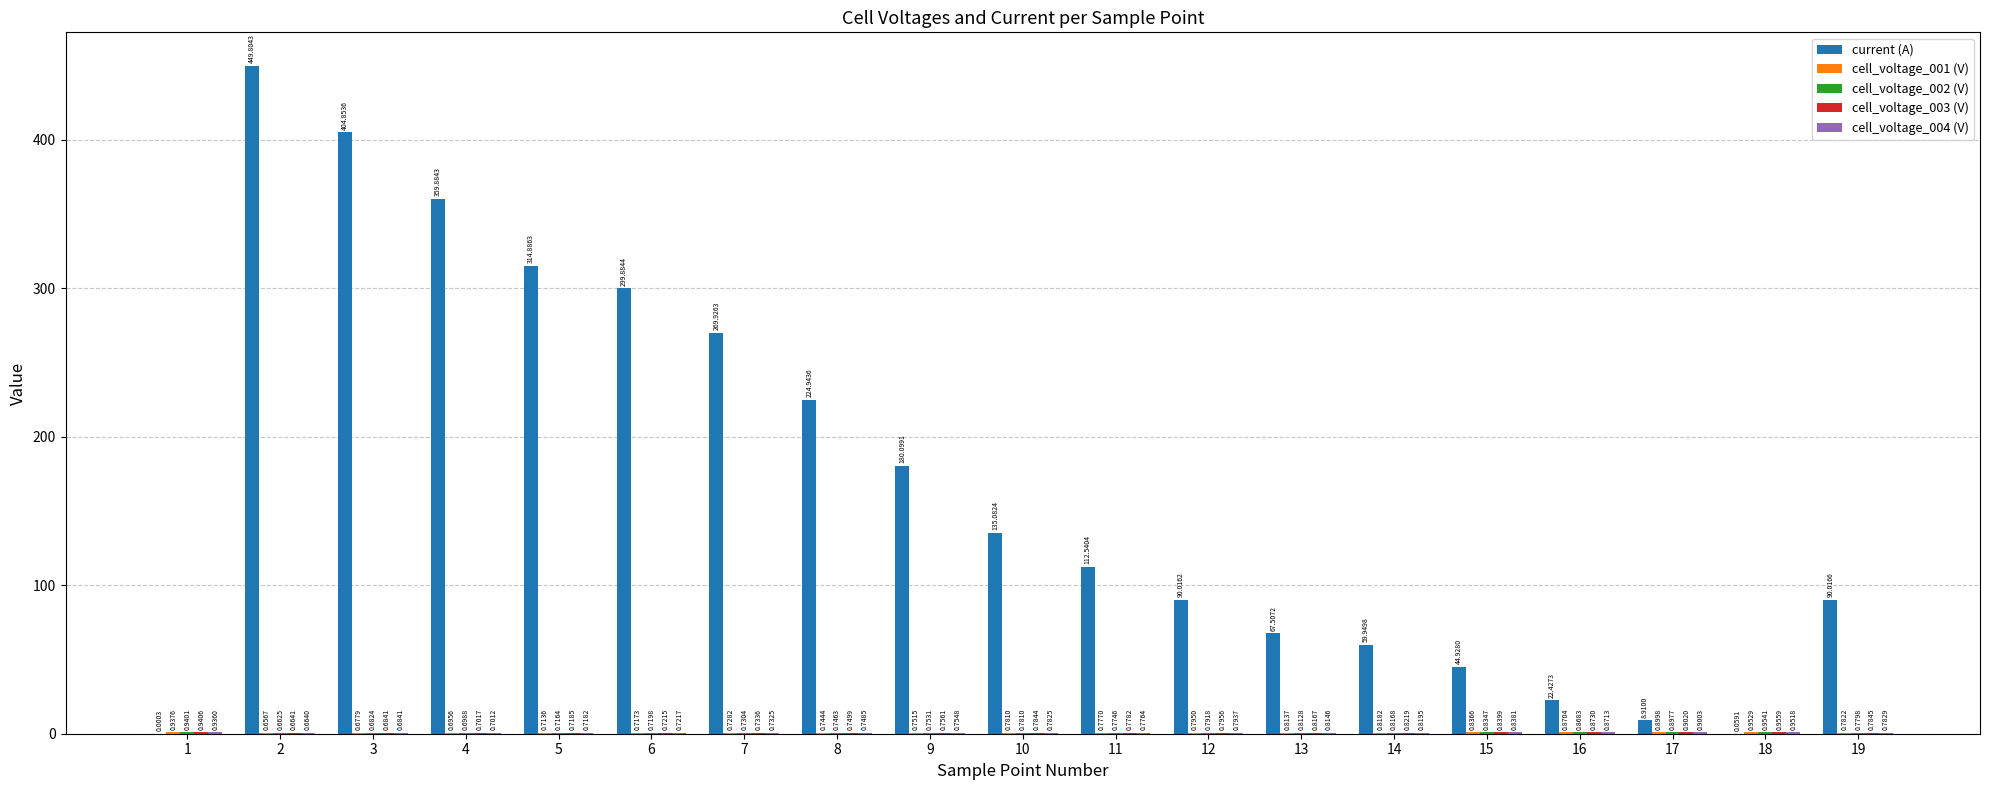

What is the difference between the current (A) values at 5 and 9?

134.8